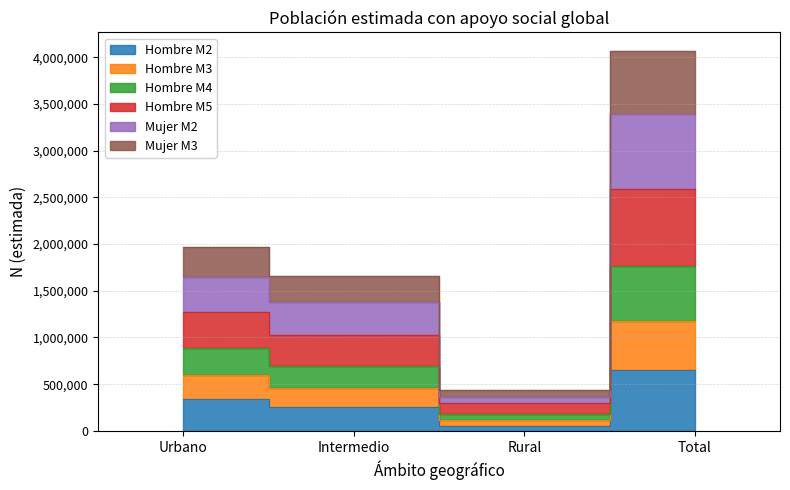

The Mujer M3 series shows 1180235 at Total. True or false?

True